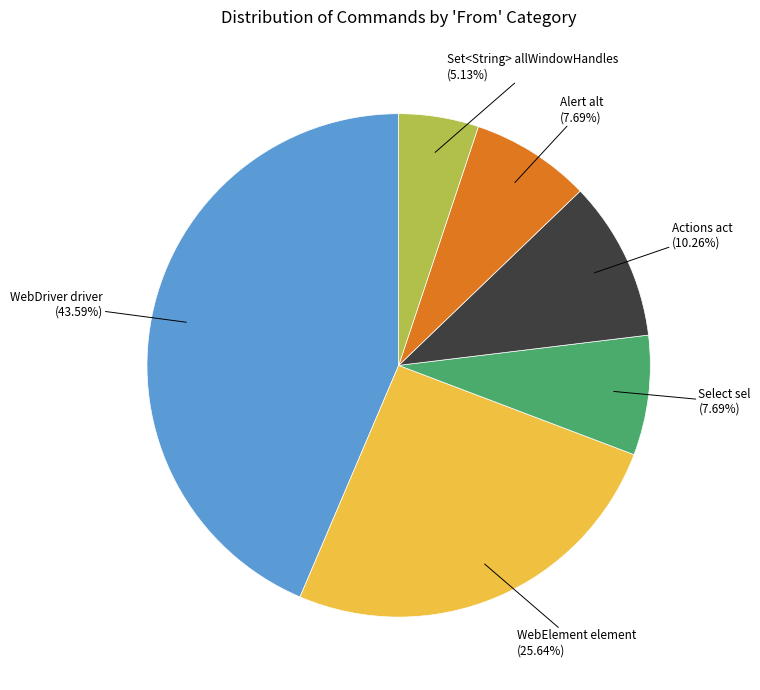

Is there a majority slice in this chart?

No